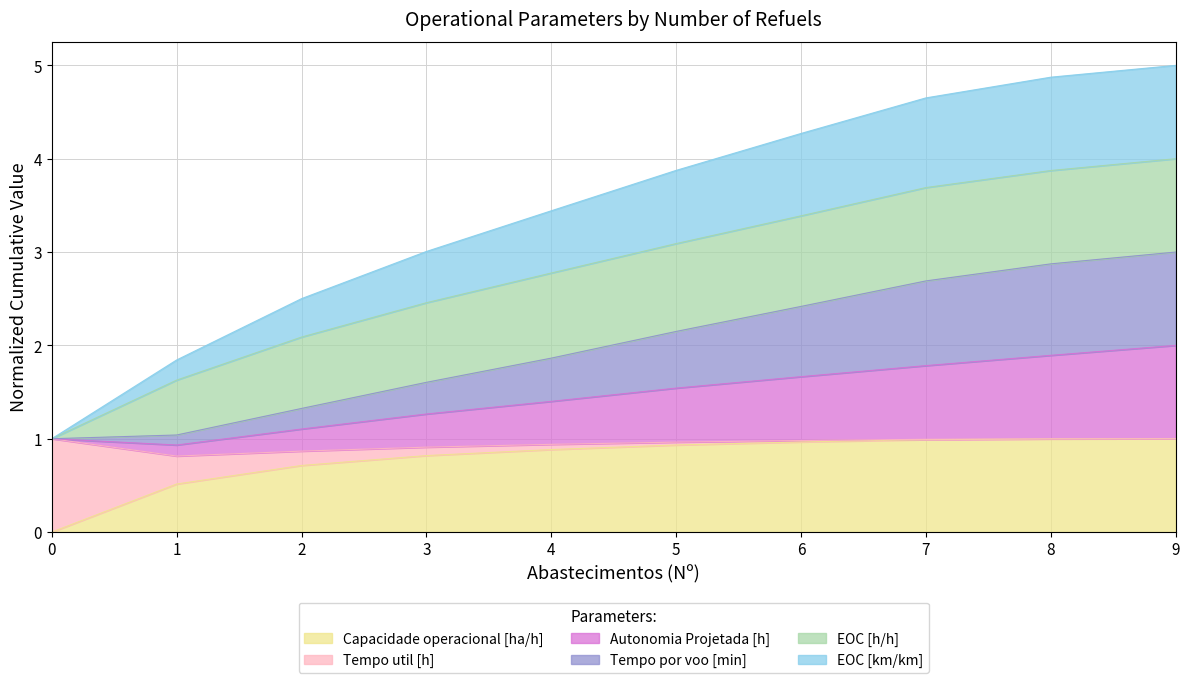

True or false: EOC [km/km] and Capacidade operacional [ha/h] intersect in this chart.

False